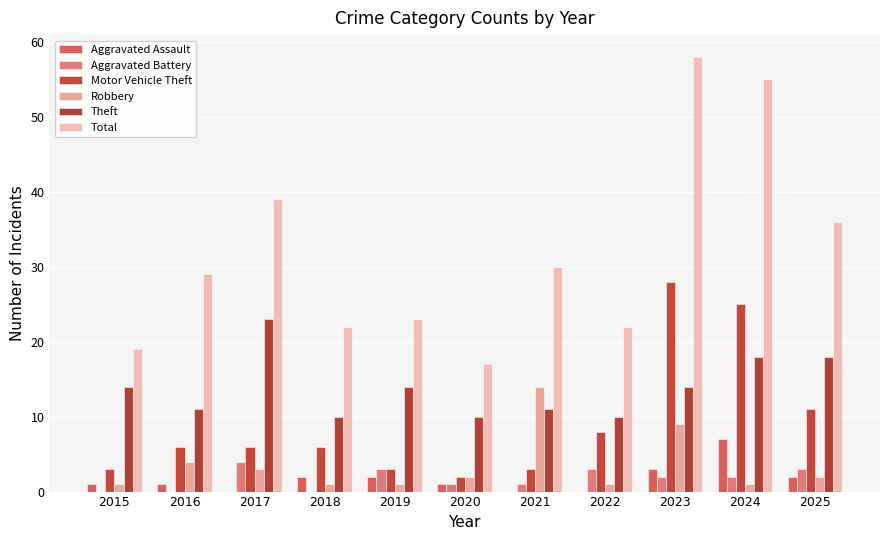

What is the approximate value of Total at 2017, to the nearest 10?

40